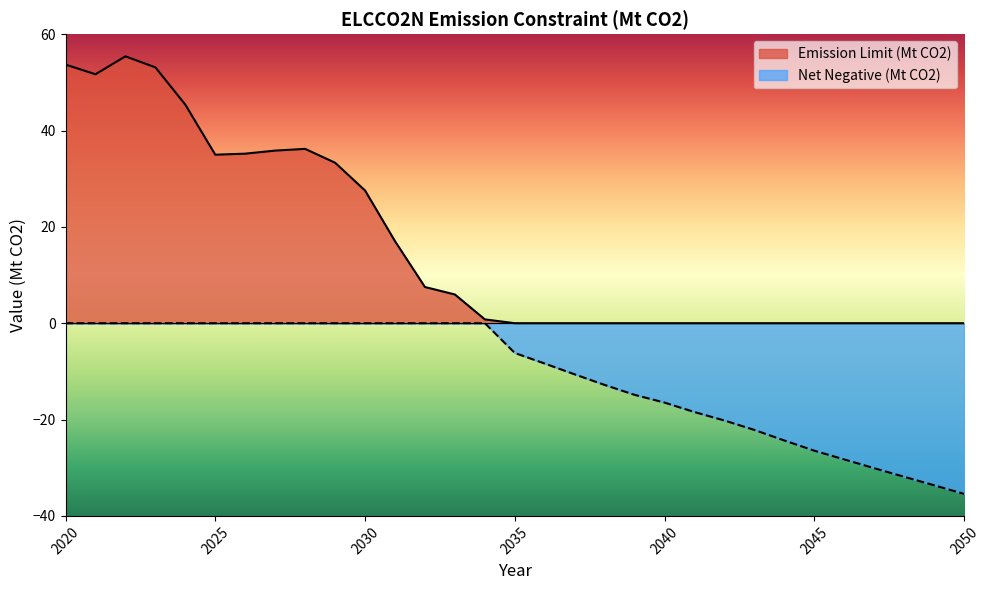

What is the difference between the highest and lowest values at 2038?

12.8